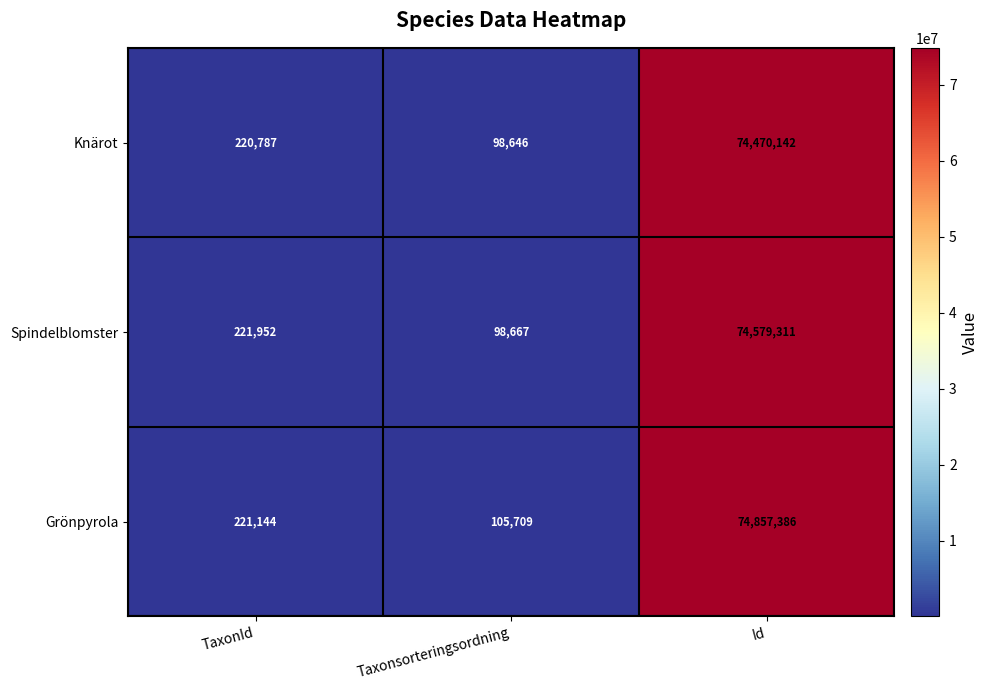

True or false: Grönpyrola has a value of 105709 at Taxonsorteringsordning.

True